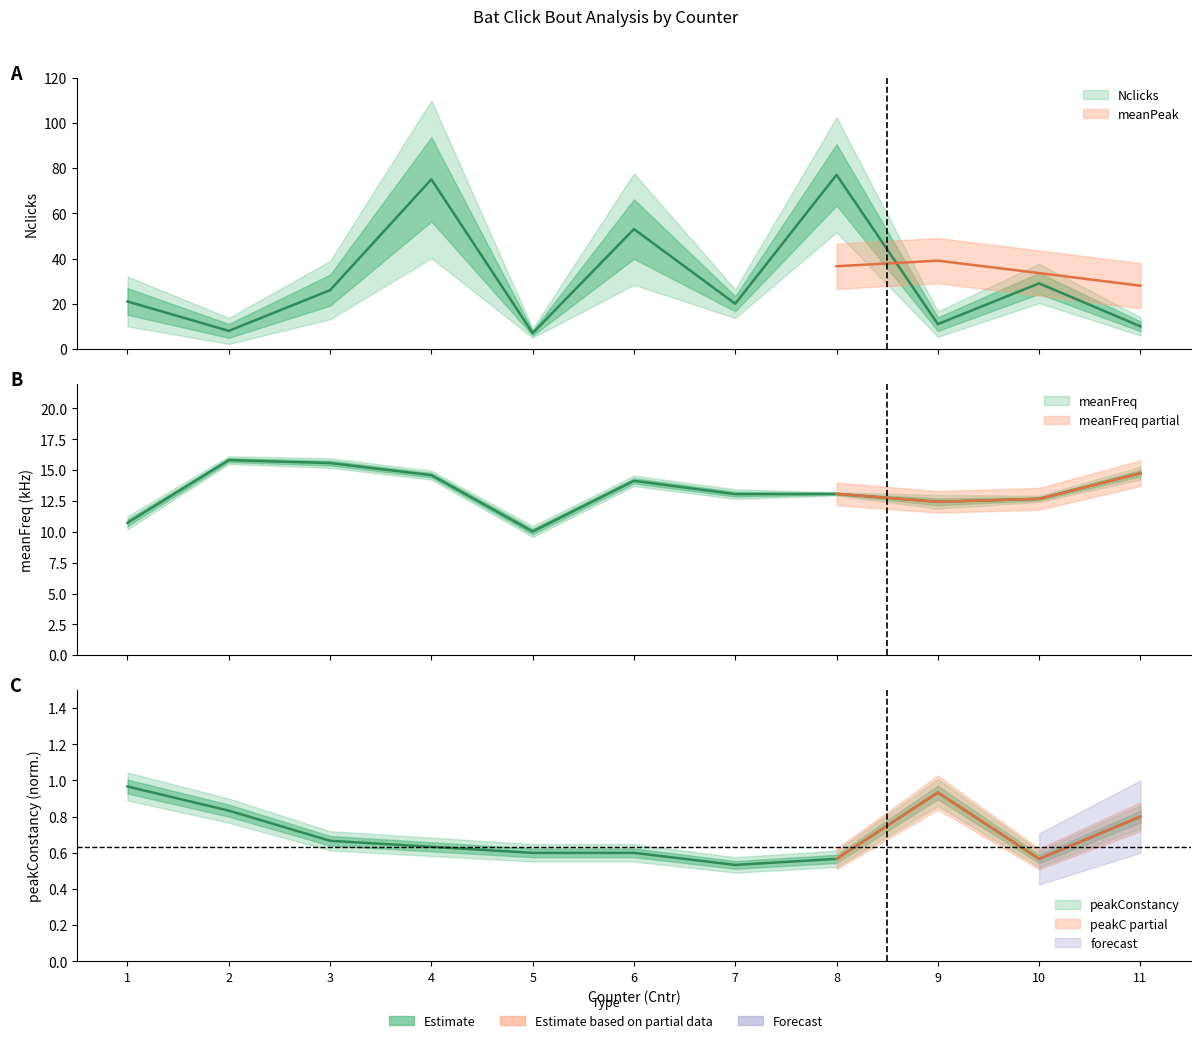

What is the minimum value for meanFreq?

10.0